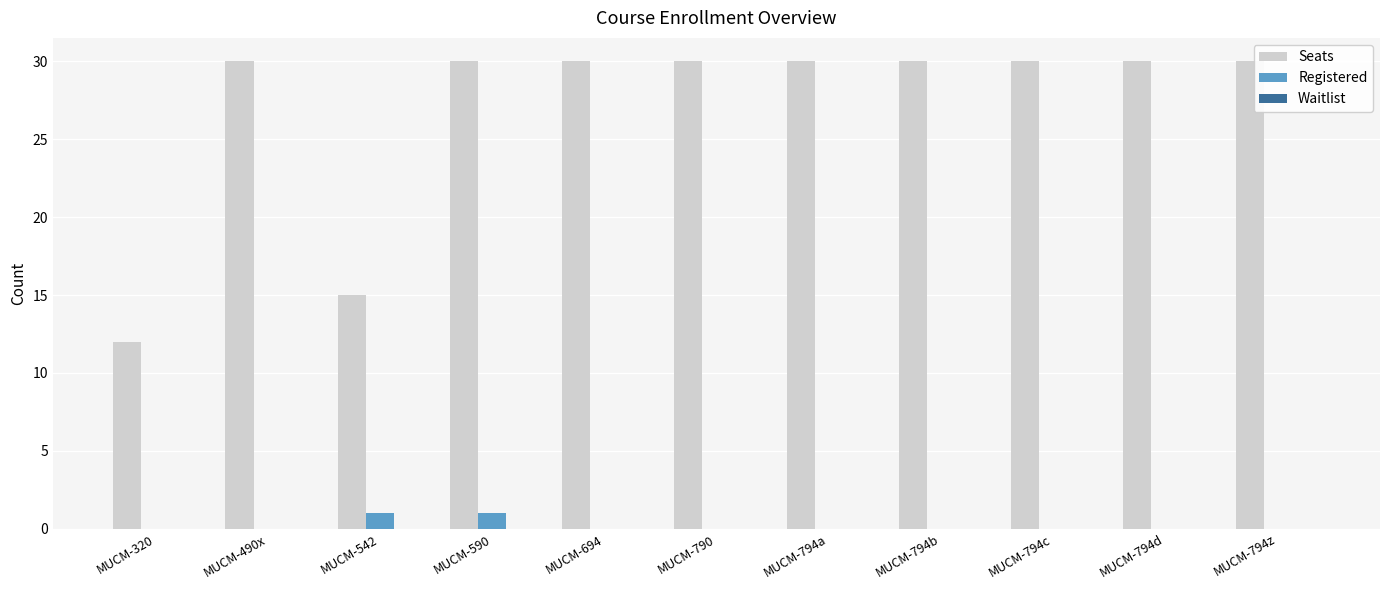

The Seats series shows 12 at MUCM-320. True or false?

True